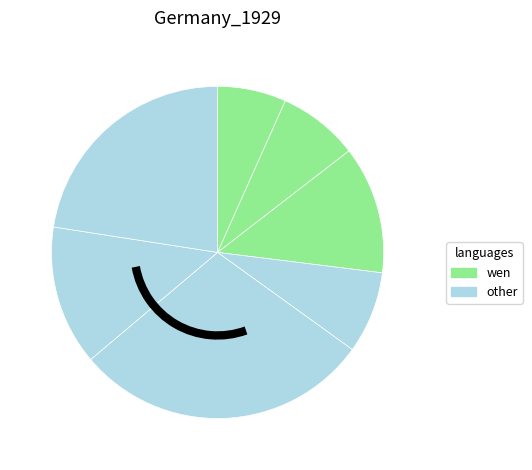

Count the number of slices in the pie.

7